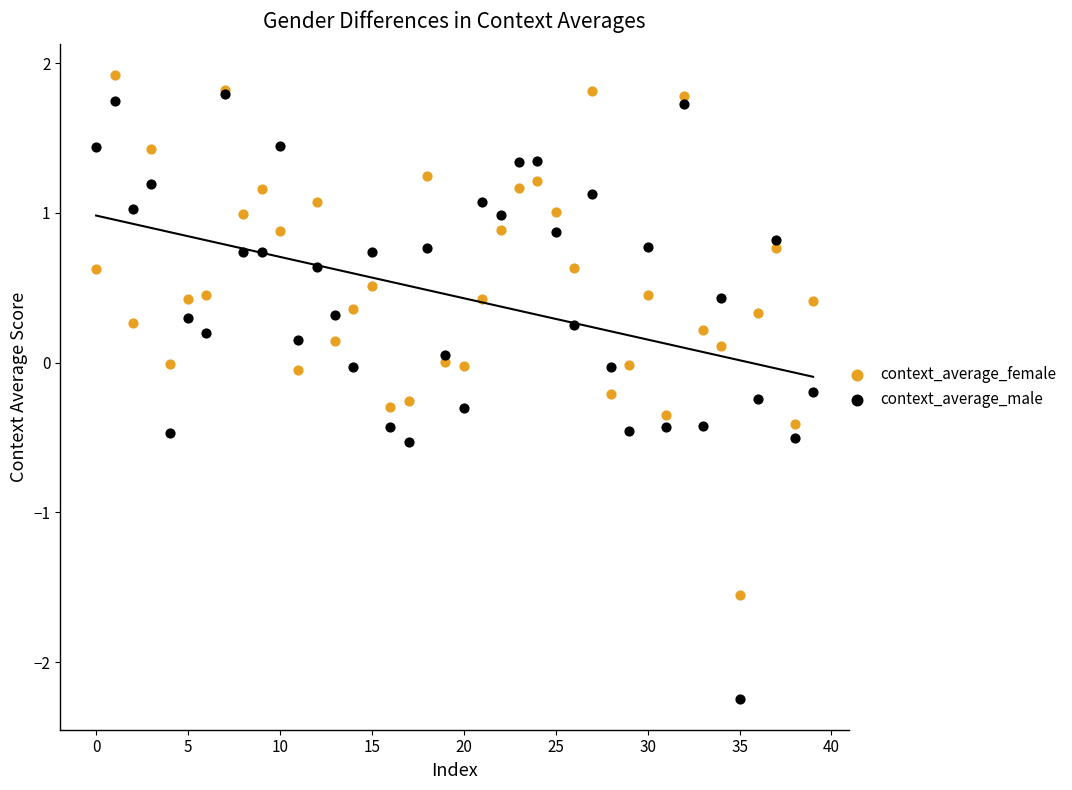

Which series reaches the maximum Y coordinate?

context_average_female